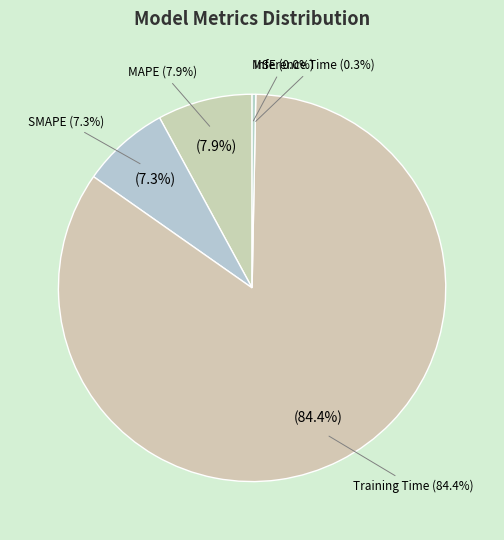

To the nearest percent, what percentage of the pie is MAPE?

8%